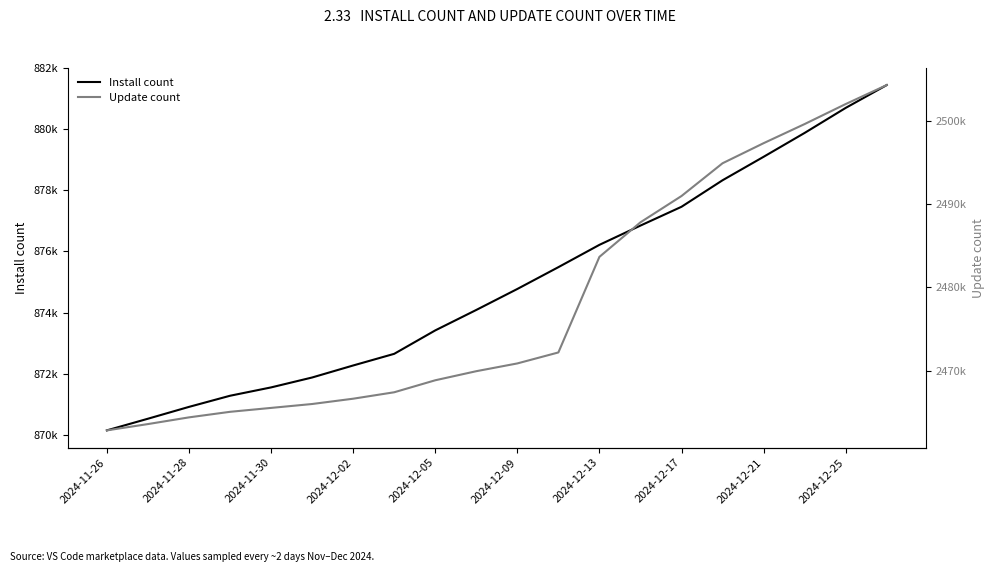

What is the difference between the Install count values at 2024-11-26 and 2024-12-21?

8946